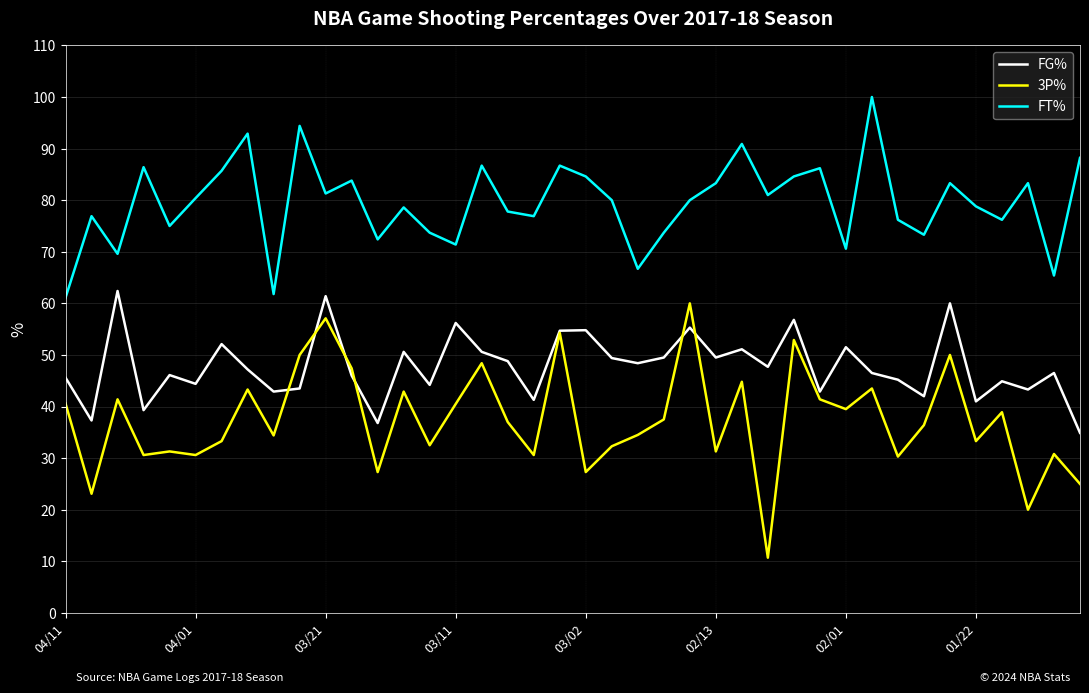

True or false: FG% and FT% intersect in this chart.

False